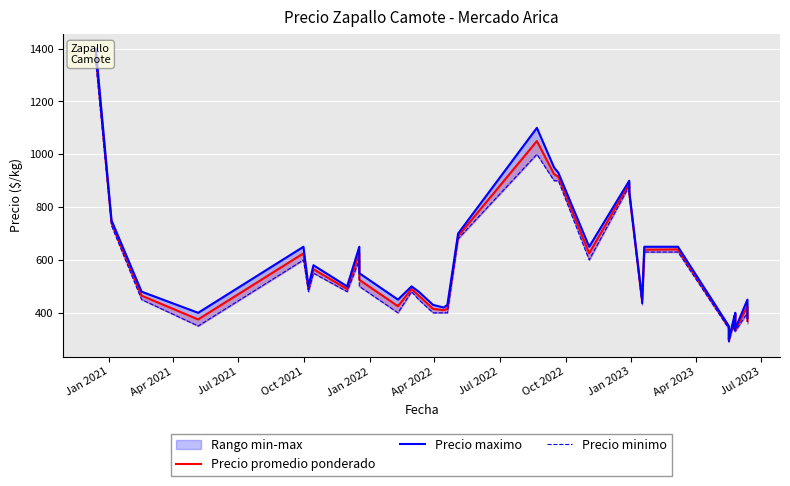

True or false: Precio promedio ponderado and Precio minimo cross at least once.

False